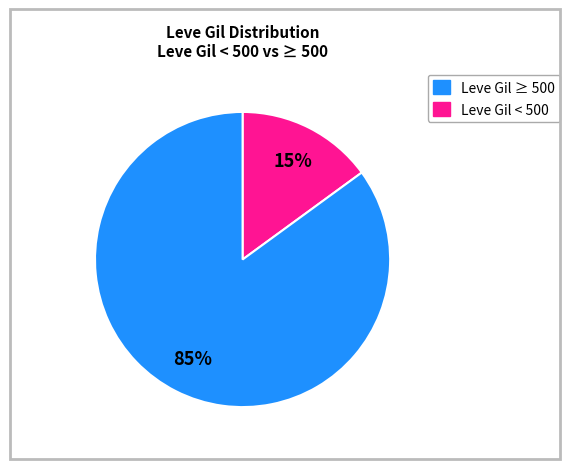

Does any single category account for the majority?

Yes